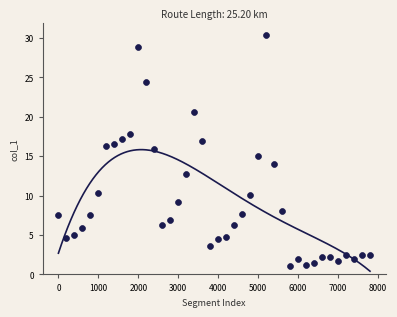

What is the range of Y values (max minus min)?

29.3